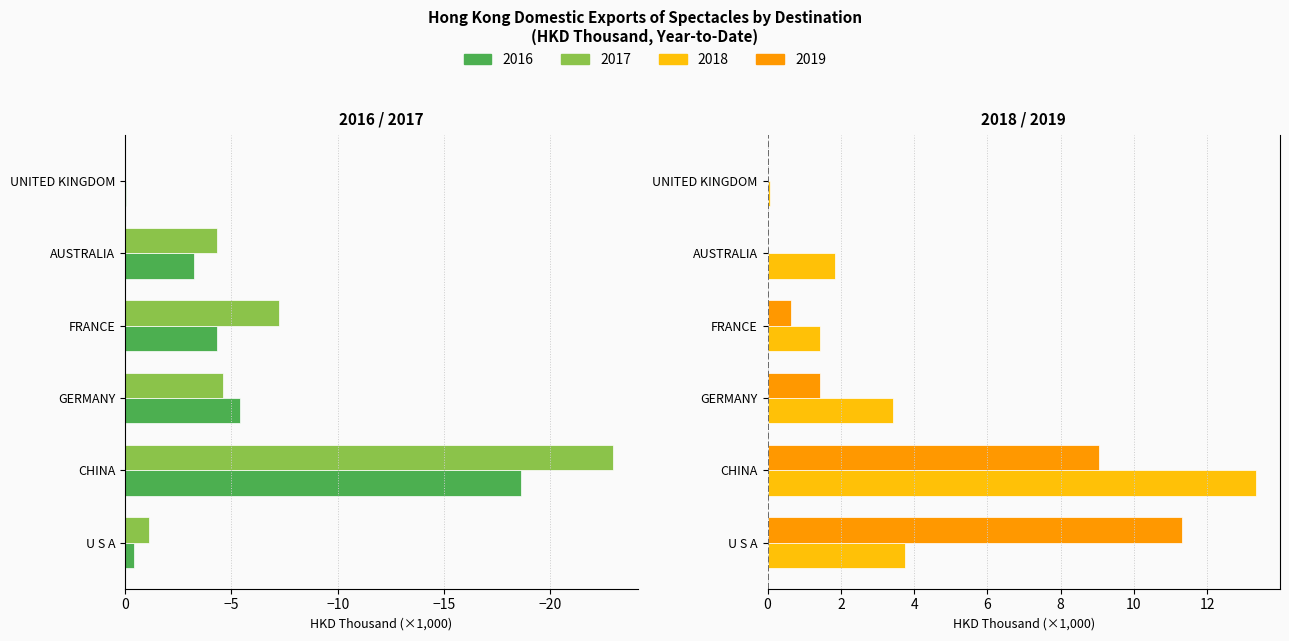

Which has a higher value, GERMANY or FRANCE?

FRANCE